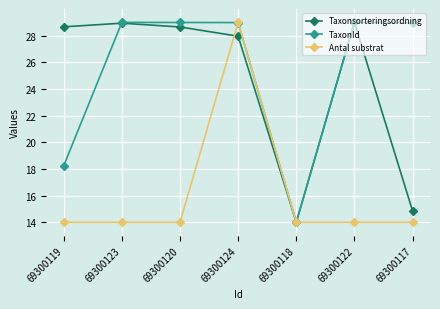

What value does the Antal substrat series have at 69300124?

29.0